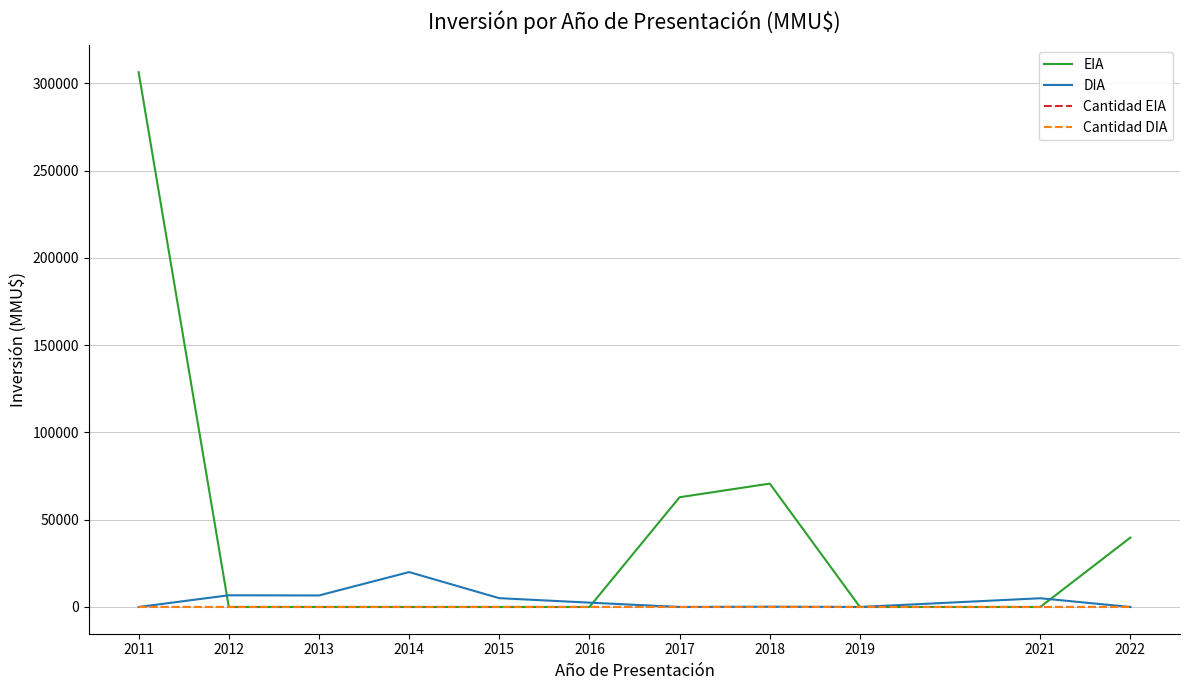

What are all the series names shown in the legend?

EIA, DIA, Cantidad EIA, Cantidad DIA